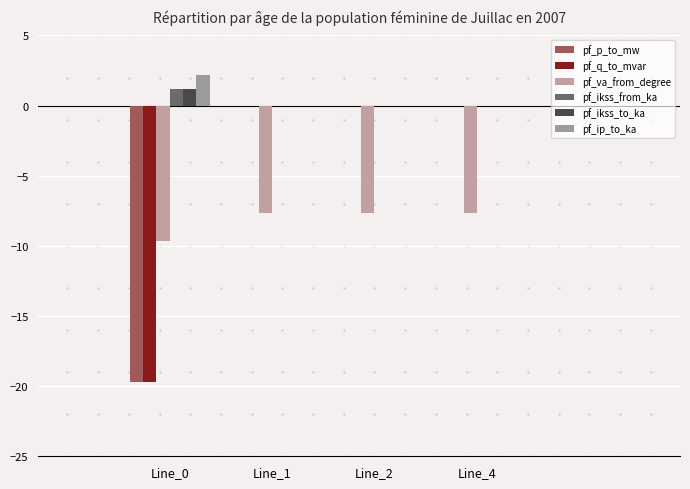

What is the spread (max minus min) of values at Line_2?

7.6